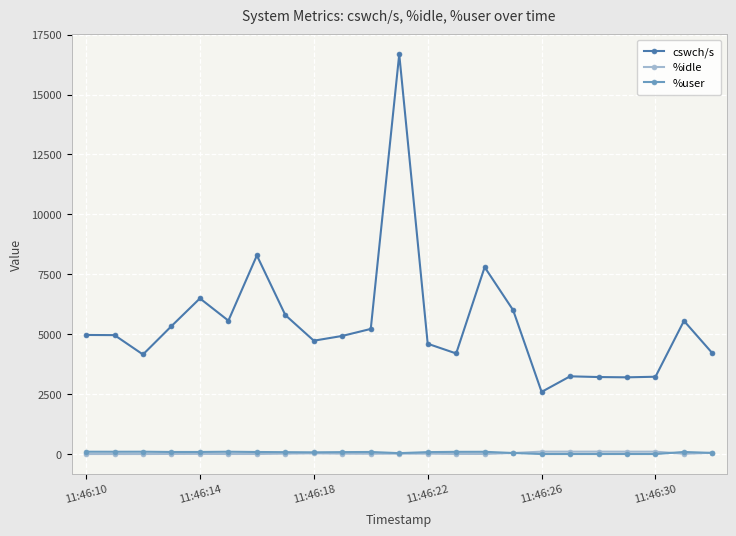

True or false: cswch/s has more than 1 points higher than both neighbors.

True